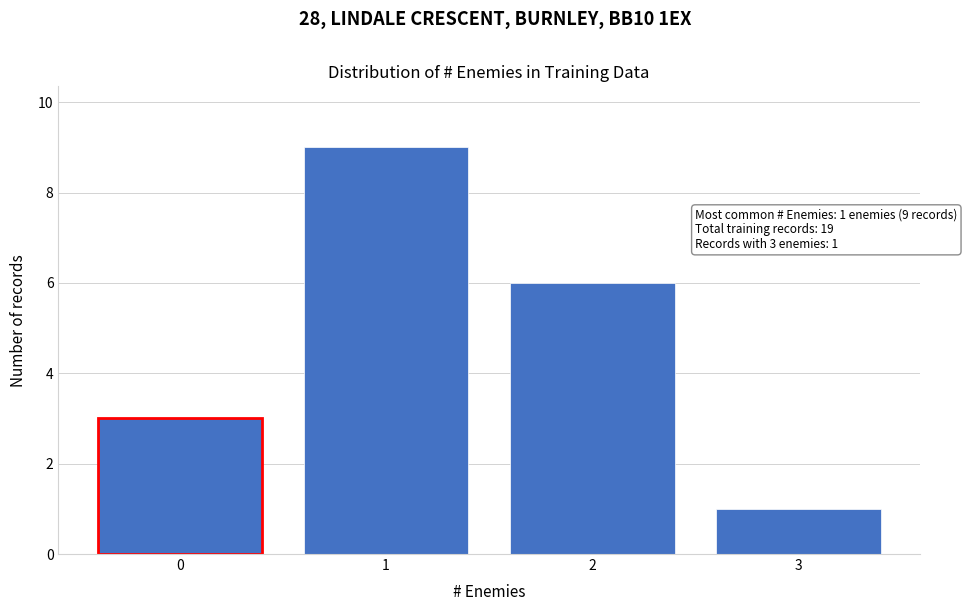

Which range on the x-axis has the tallest bar?

0.5 to 1.5